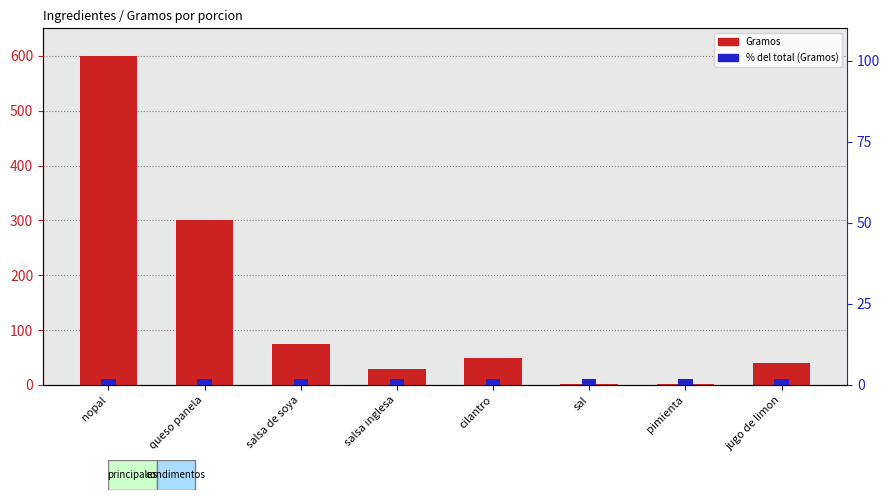

List the series in order of their peak value, highest first.

Gramos, % del total (Gramos)